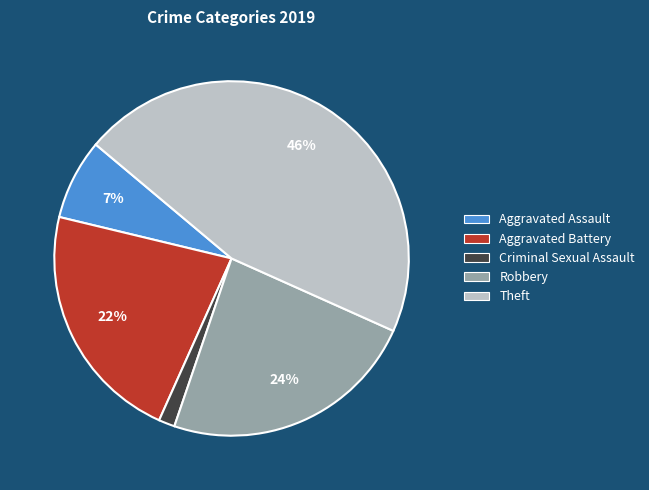

To the nearest percent, what is the average slice percentage?

20%